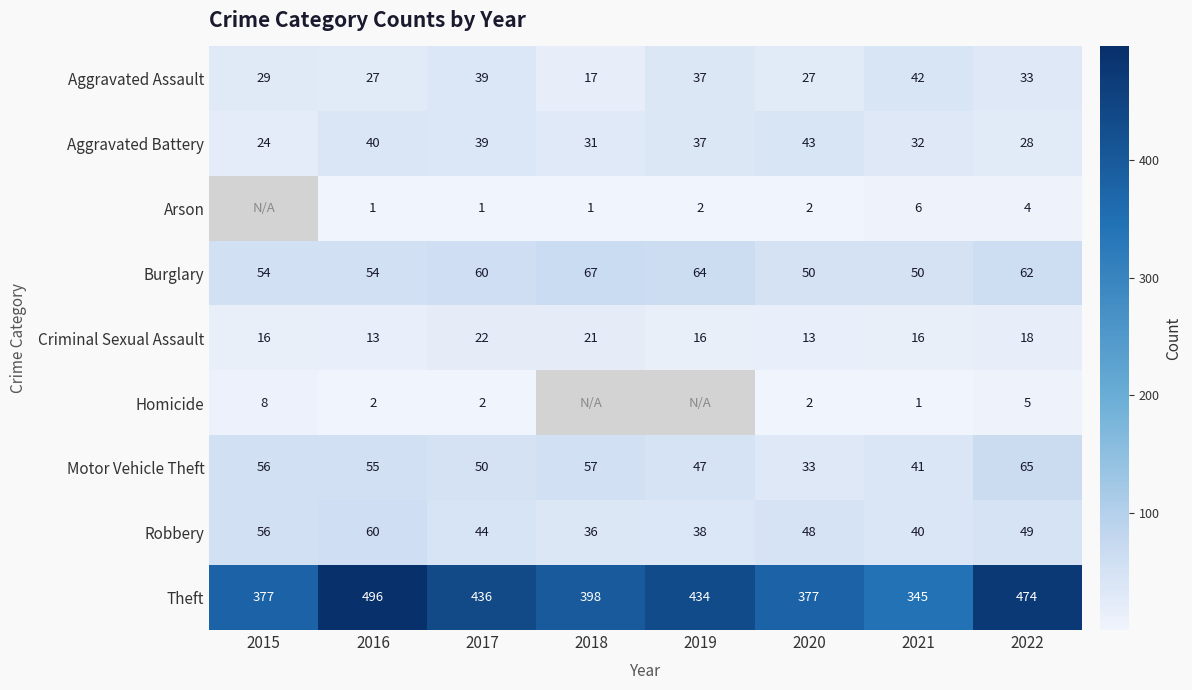

Rank the categories by Motor Vehicle Theft value from highest to lowest.

2022, 2018, 2015, 2016, 2017, 2019, 2021, 2020